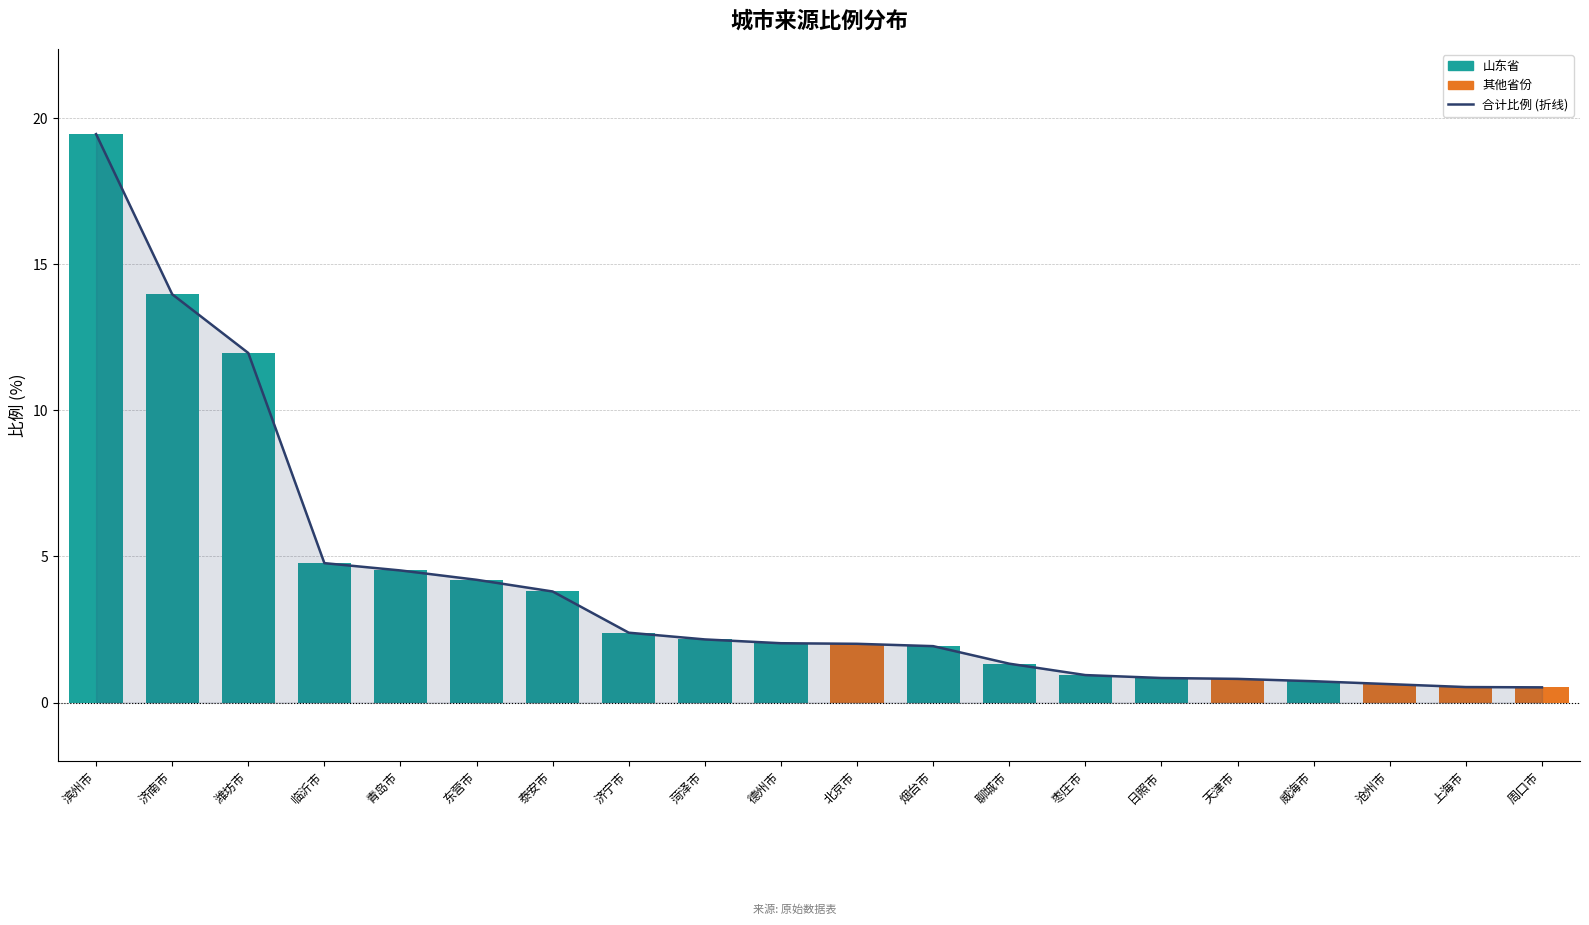

How many distinct data groups are displayed?

3